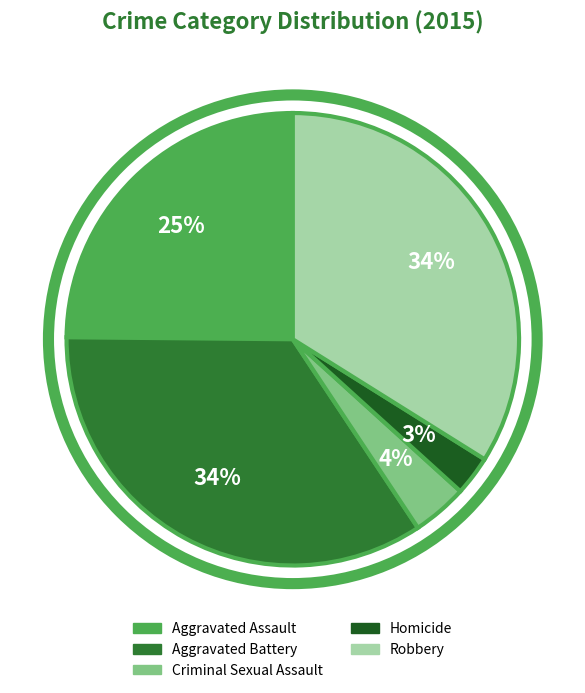

To the nearest percent, what is the average slice percentage?

20%